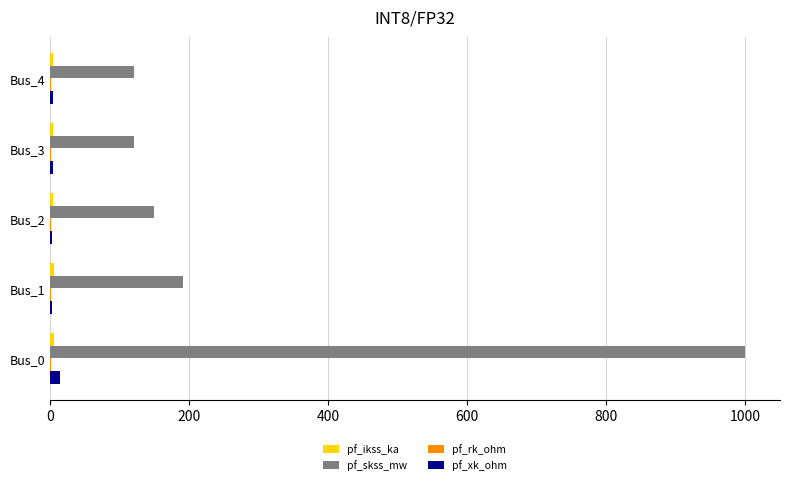

At which category is the sum across all series the highest?

Bus_0